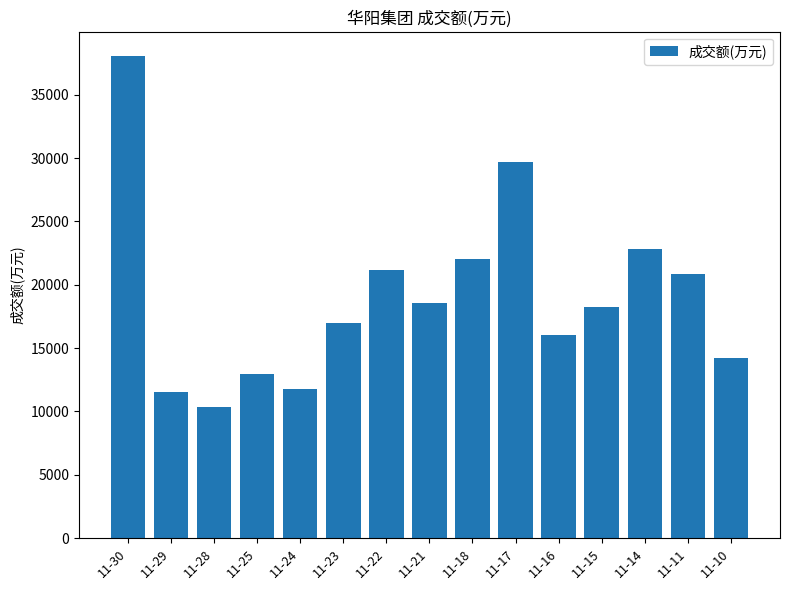

Where does the data first go above 18208?

11-30